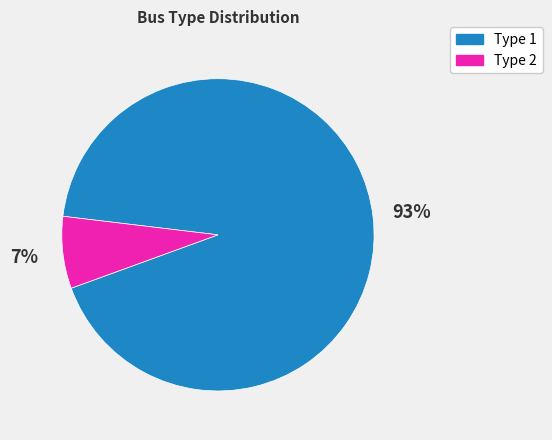

Is Type 2 the majority of the pie?

No